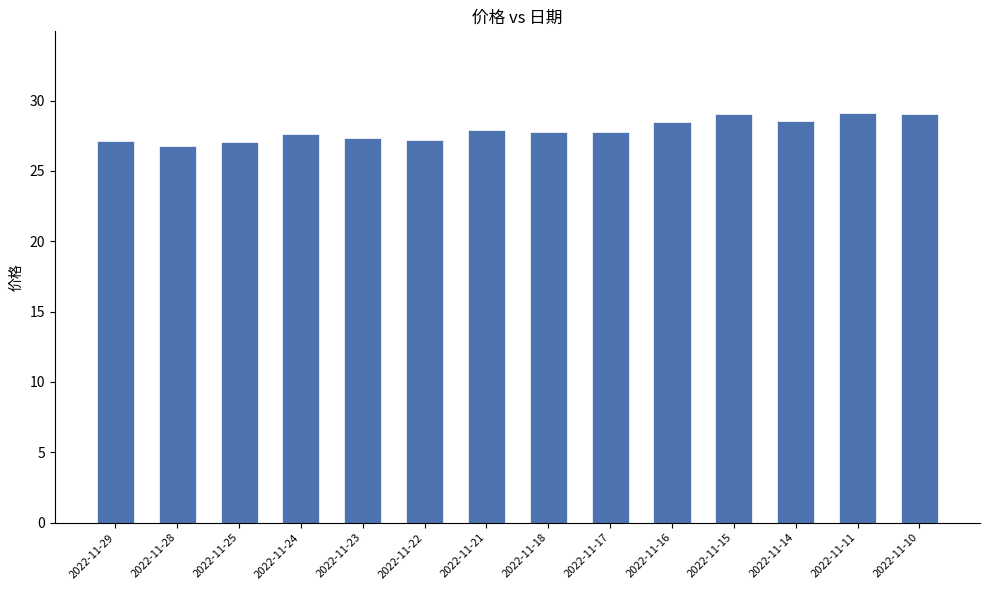

Approximately how many times larger is the value at 2022-11-10 compared to 2022-11-25?

1.1